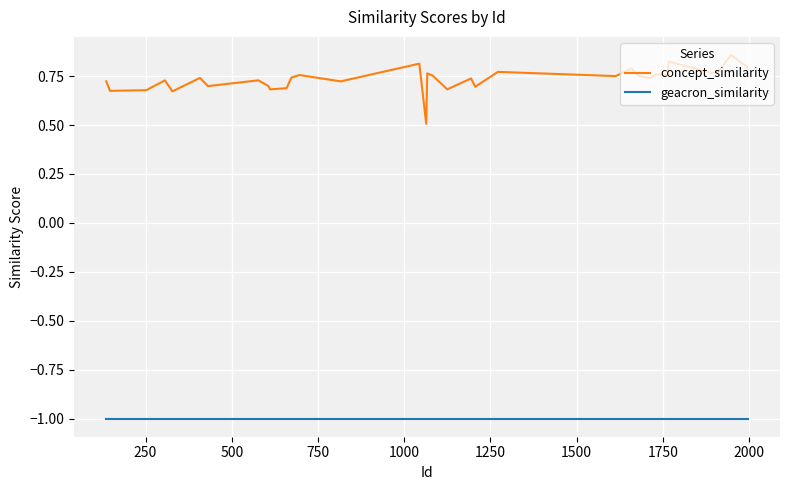

What is the highest value of the geacron_similarity series?

-1.0